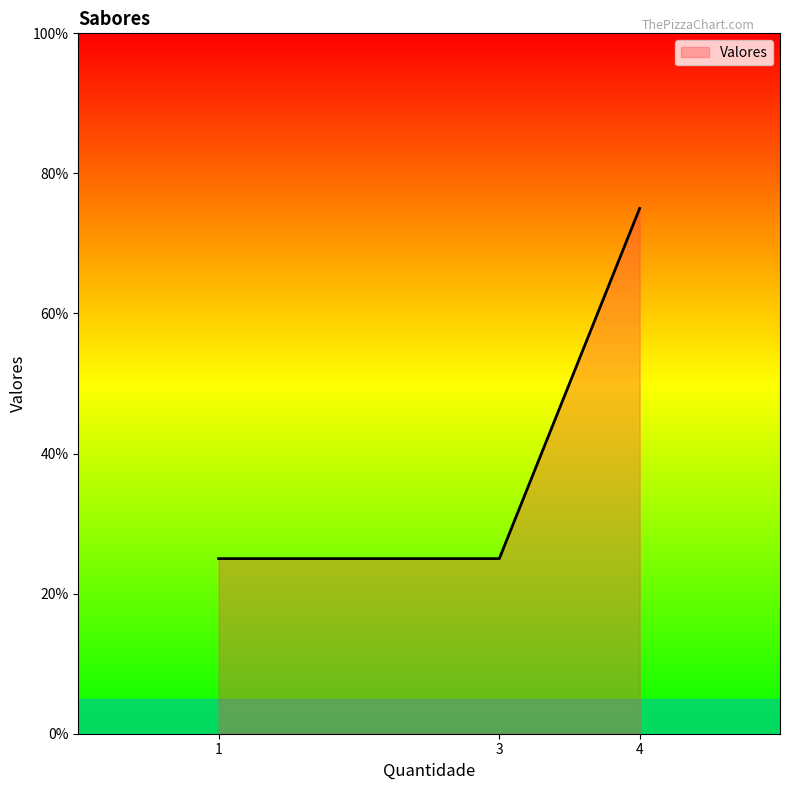

Reading right to left, transcribe all the data shown in this chart.

4=75	3=25	1=25